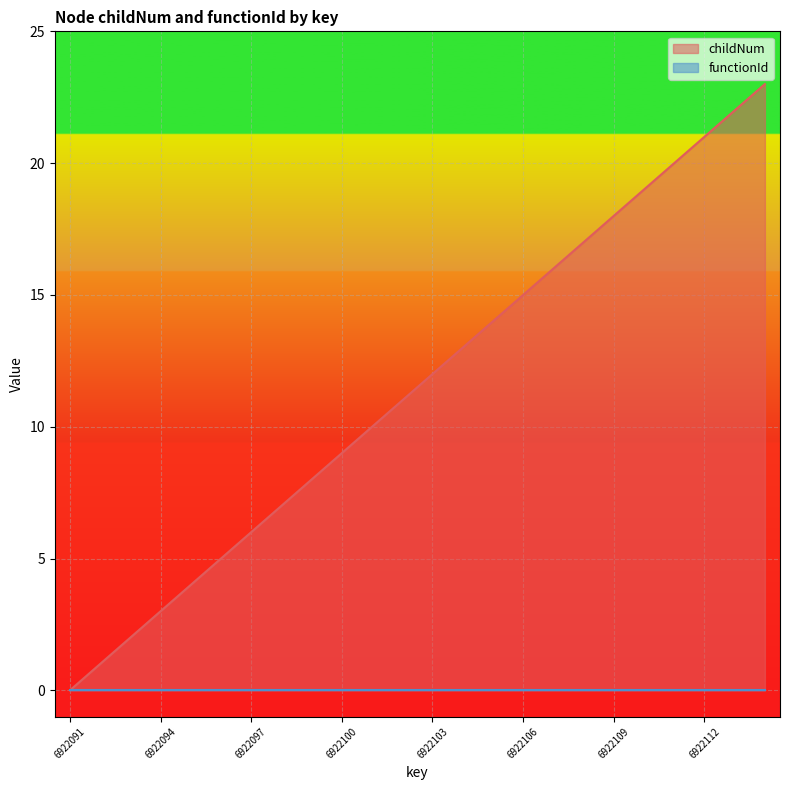

Reading left to right, list all the values displayed in this chart.

0	1	2	3	4	5	6	7	8	9	10	11	12	13	14	15	16	17	18	19	20	21	22	23